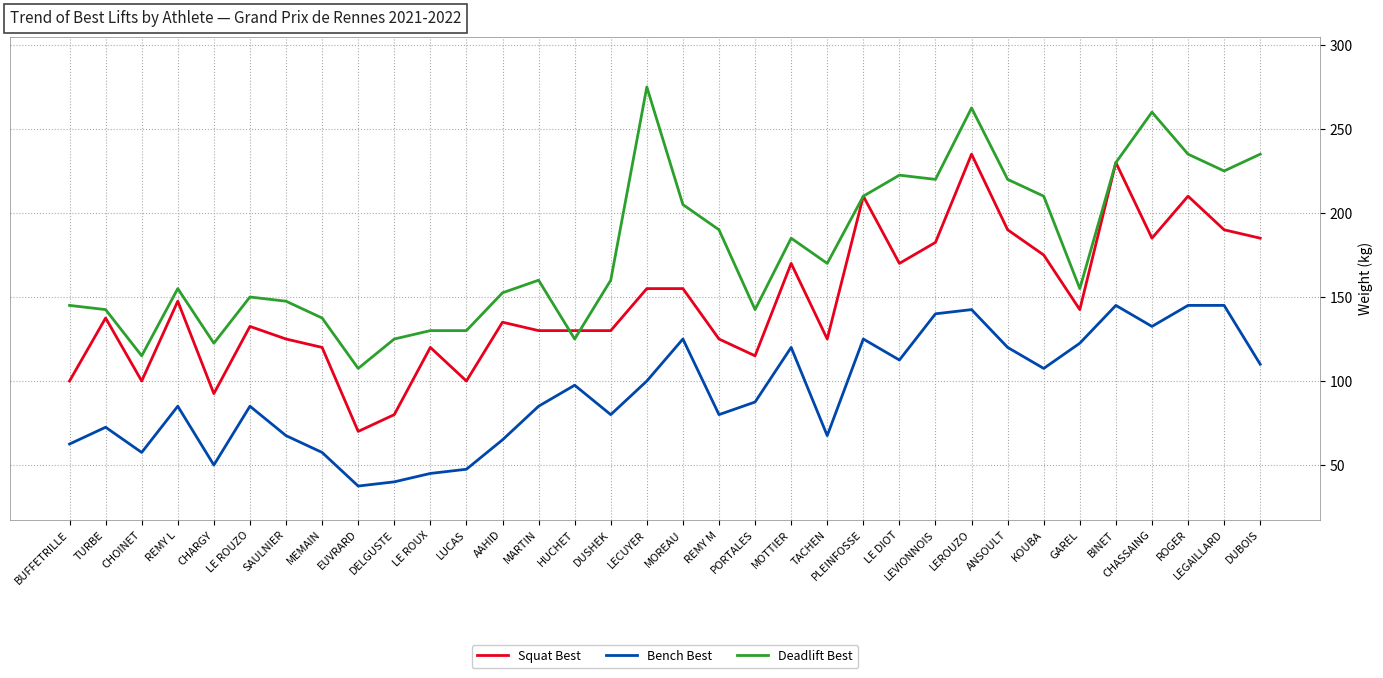

Is this an area chart (filled region under the line)?

No